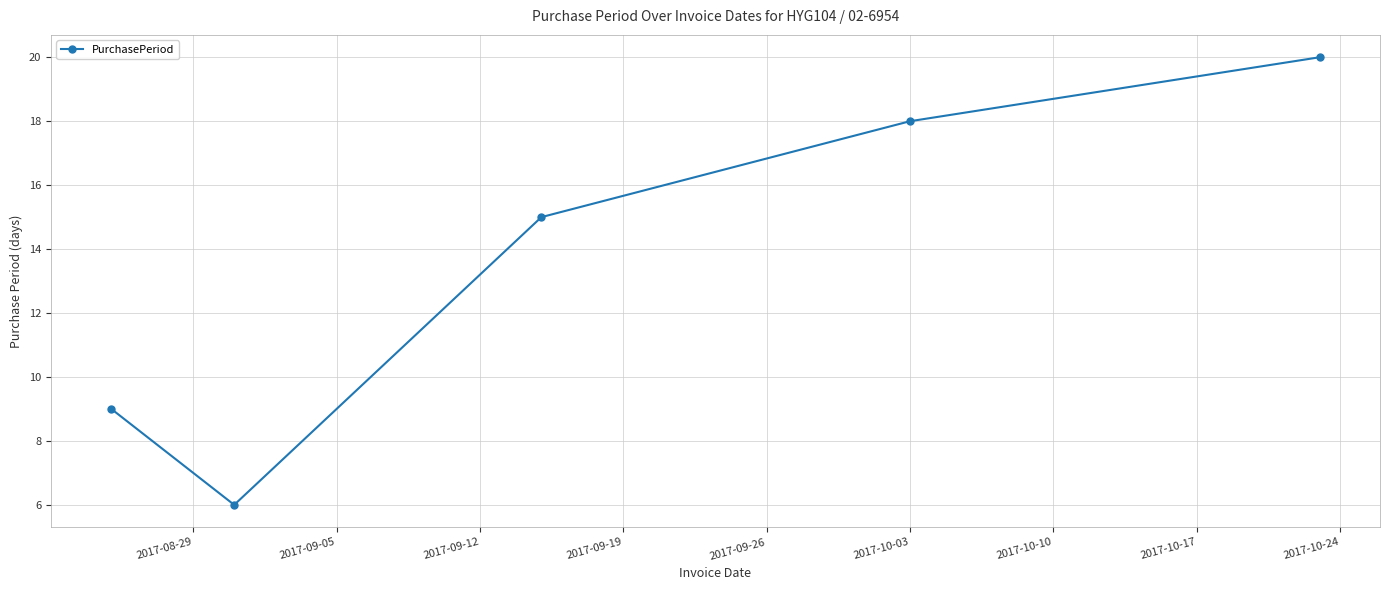

What is the difference between the maximum and minimum values?

14